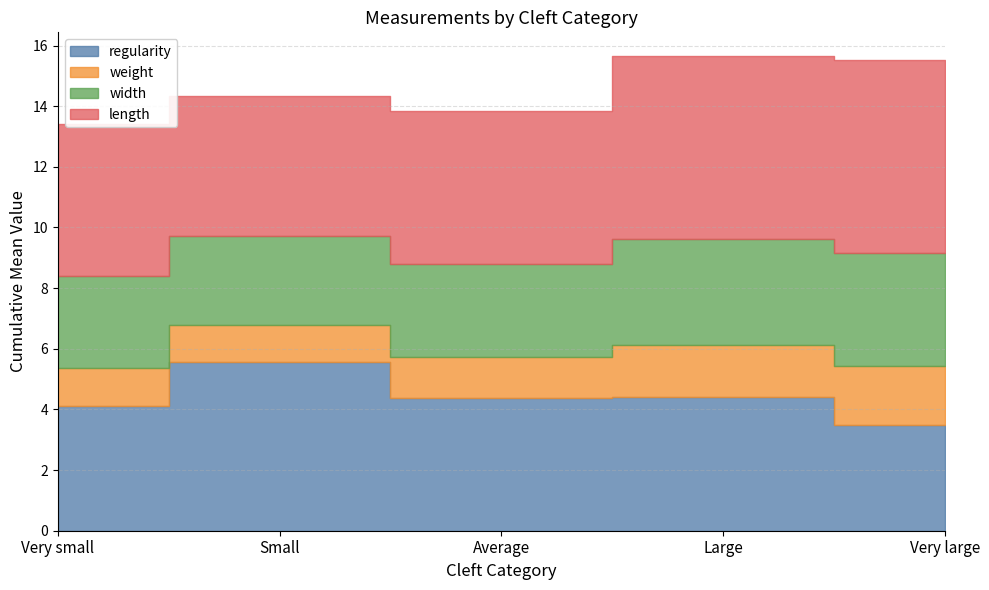

Where does the length series first go above 5?

Very small